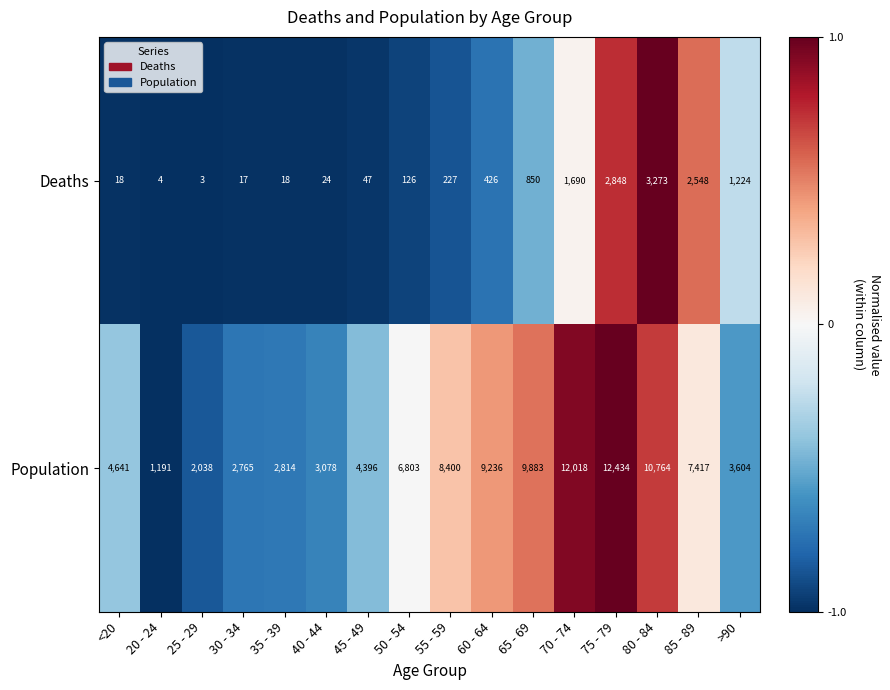

Which series has the largest total across all categories?

Population